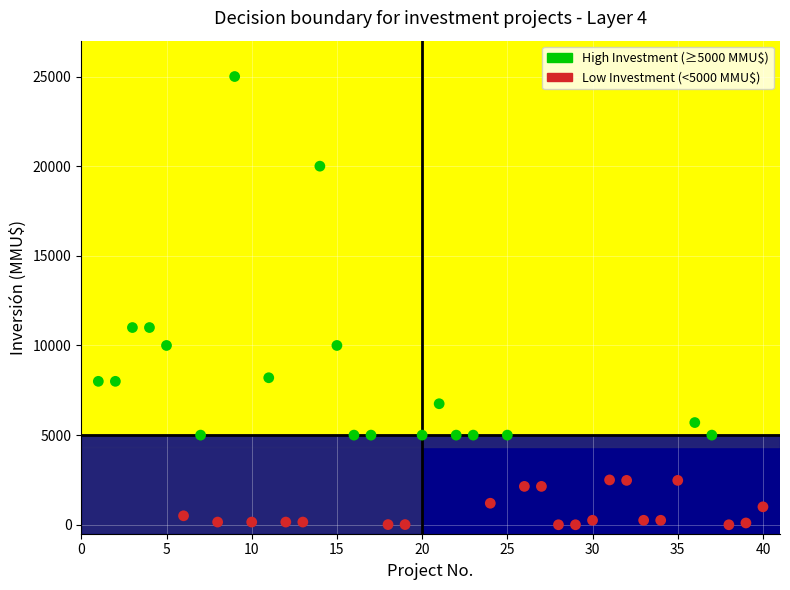

What is the range of X values (max minus min)?

39